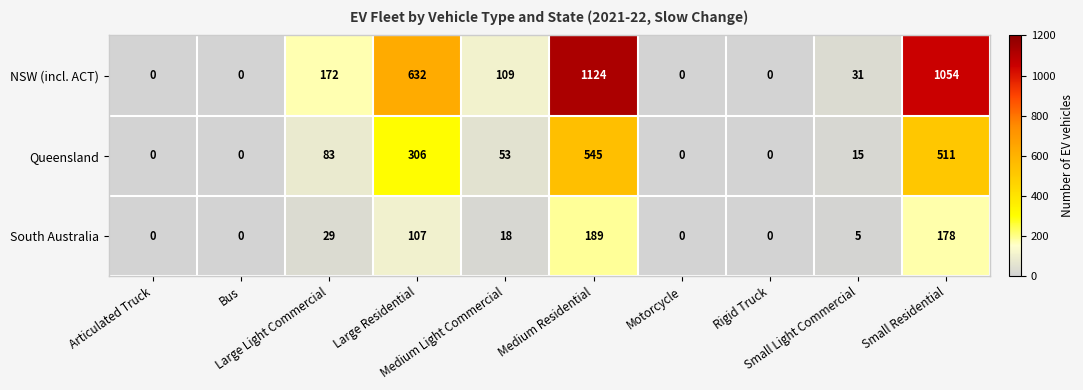

List the series in order of their peak value, highest first.

NSW (incl. ACT), Queensland, South Australia